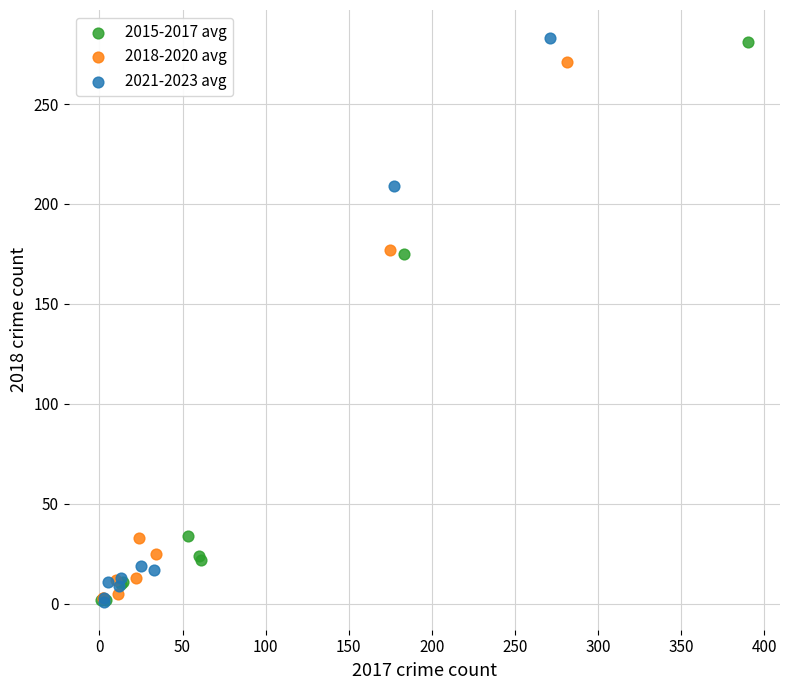

What are all the series names shown in the legend?

2015-2017 avg, 2018-2020 avg, 2021-2023 avg